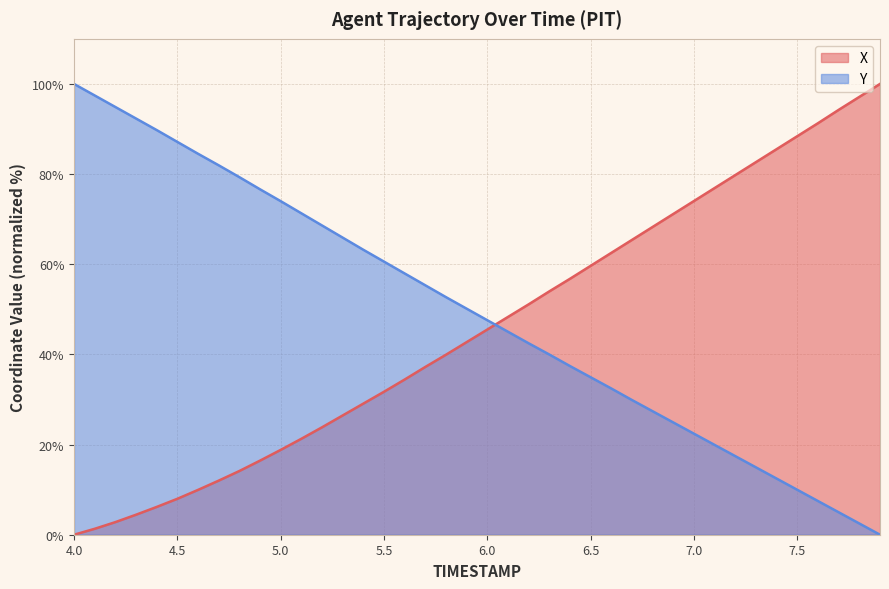

Which series ends up on top after the final intersection of Y and X?

X